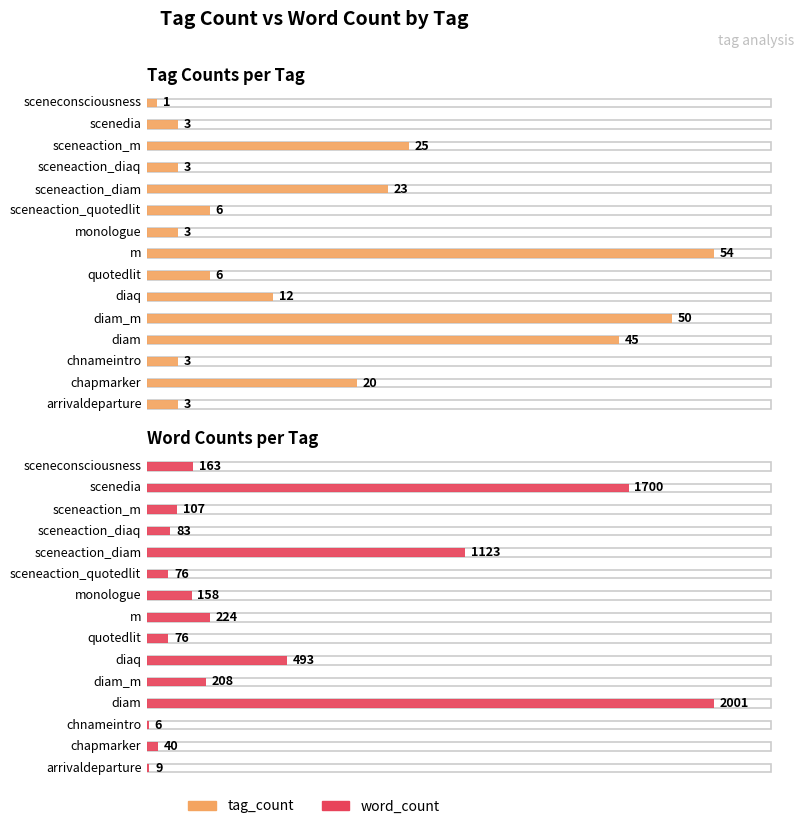

What are all the series names shown in the legend?

tag_count, word_count